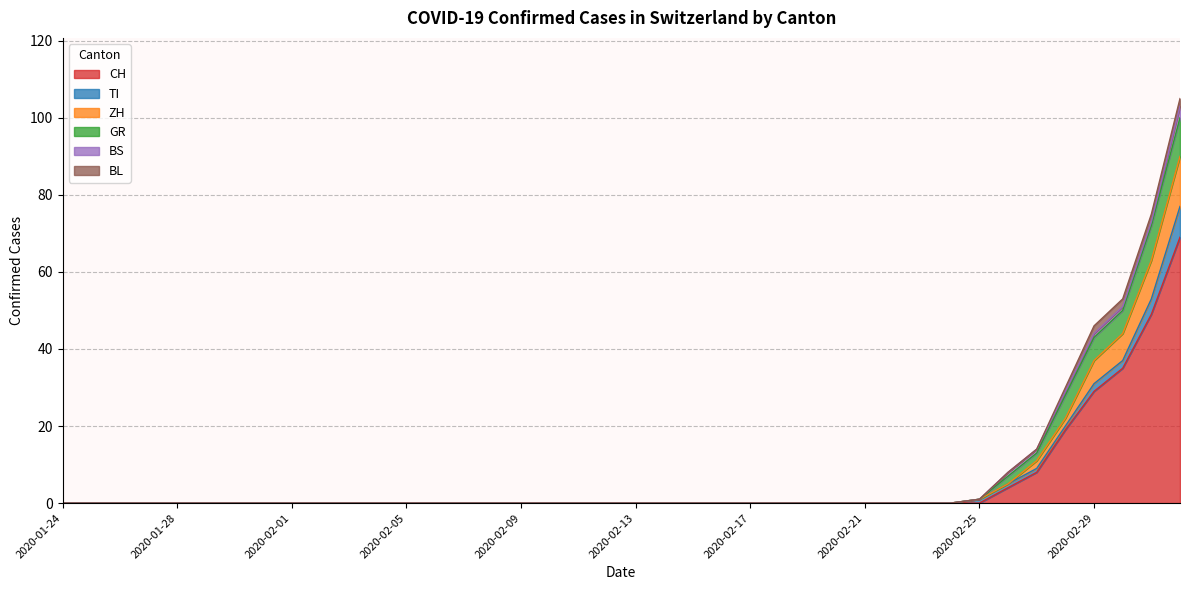

Reading right to left, extract all data points from this chart.

CH: 2020-03-03=69	2020-03-02=49	2020-03-01=35	2020-02-29=29	2020-02-28=19	2020-02-27=8	2020-02-26=4	2020-02-25=0	2020-02-24=0	2020-02-23=0	2020-02-22=0	2020-02-21=0	2020-02-20=0	2020-02-19=0	2020-02-18=0	2020-02-17=0	2020-02-16=0	2020-02-15=0	2020-02-14=0	2020-02-13=0	2020-02-12=0	2020-02-11=0	2020-02-10=0	2020-02-09=0	2020-02-08=0	2020-02-07=0	2020-02-06=0	2020-02-05=0	2020-02-04=0	2020-02-03=0	2020-02-02=0	2020-02-01=0	2020-01-31=0	2020-01-30=0	2020-01-29=0	2020-01-28=0	2020-01-27=0	2020-01-26=0	2020-01-25=0	2020-01-24=0
TI: 2020-03-03=8	2020-03-02=4	2020-03-01=2	2020-02-29=2	2020-02-28=1	2020-02-27=1	2020-02-26=1	2020-02-25=1	2020-02-24=0	2020-02-23=0	2020-02-22=0	2020-02-21=0	2020-02-20=0	2020-02-19=0	2020-02-18=0	2020-02-17=0	2020-02-16=0	2020-02-15=0	2020-02-14=0	2020-02-13=0	2020-02-12=0	2020-02-11=0	2020-02-10=0	2020-02-09=0	2020-02-08=0	2020-02-07=0	2020-02-06=0	2020-02-05=0	2020-02-04=0	2020-02-03=0	2020-02-02=0	2020-02-01=0	2020-01-31=0	2020-01-30=0	2020-01-29=0	2020-01-28=0	2020-01-27=0	2020-01-26=0	2020-01-25=0	2020-01-24=0
ZH: 2020-03-03=13	2020-03-02=10	2020-03-01=7	2020-02-29=6	2020-02-28=2	2020-02-27=2	2020-02-26=0	2020-02-25=0	2020-02-24=0	2020-02-23=0	2020-02-22=0	2020-02-21=0	2020-02-20=0	2020-02-19=0	2020-02-18=0	2020-02-17=0	2020-02-16=0	2020-02-15=0	2020-02-14=0	2020-02-13=0	2020-02-12=0	2020-02-11=0	2020-02-10=0	2020-02-09=0	2020-02-08=0	2020-02-07=0	2020-02-06=0	2020-02-05=0	2020-02-04=0	2020-02-03=0	2020-02-02=0	2020-02-01=0	2020-01-31=0	2020-01-30=0	2020-01-29=0	2020-01-28=0	2020-01-27=0	2020-01-26=0	2020-01-25=0	2020-01-24=0
GR: 2020-03-03=10	2020-03-02=9	2020-03-01=6	2020-02-29=6	2020-02-28=6	2020-02-27=2	2020-02-26=2	2020-02-25=0	2020-02-24=0	2020-02-23=0	2020-02-22=0	2020-02-21=0	2020-02-20=0	2020-02-19=0	2020-02-18=0	2020-02-17=0	2020-02-16=0	2020-02-15=0	2020-02-14=0	2020-02-13=0	2020-02-12=0	2020-02-11=0	2020-02-10=0	2020-02-09=0	2020-02-08=0	2020-02-07=0	2020-02-06=0	2020-02-05=0	2020-02-04=0	2020-02-03=0	2020-02-02=0	2020-02-01=0	2020-01-31=0	2020-01-30=0	2020-01-29=0	2020-01-28=0	2020-01-27=0	2020-01-26=0	2020-01-25=0	2020-01-24=0
BS: 2020-03-03=3	2020-03-02=1	2020-03-01=1	2020-02-29=1	2020-02-28=1	2020-02-27=1	2020-02-26=1	2020-02-25=0	2020-02-24=0	2020-02-23=0	2020-02-22=0	2020-02-21=0	2020-02-20=0	2020-02-19=0	2020-02-18=0	2020-02-17=0	2020-02-16=0	2020-02-15=0	2020-02-14=0	2020-02-13=0	2020-02-12=0	2020-02-11=0	2020-02-10=0	2020-02-09=0	2020-02-08=0	2020-02-07=0	2020-02-06=0	2020-02-05=0	2020-02-04=0	2020-02-03=0	2020-02-02=0	2020-02-01=0	2020-01-31=0	2020-01-30=0	2020-01-29=0	2020-01-28=0	2020-01-27=0	2020-01-26=0	2020-01-25=0	2020-01-24=0
BL: 2020-03-03=2	2020-03-02=2	2020-03-01=2	2020-02-29=2	2020-02-28=1	2020-02-27=0	2020-02-26=0	2020-02-25=0	2020-02-24=0	2020-02-23=0	2020-02-22=0	2020-02-21=0	2020-02-20=0	2020-02-19=0	2020-02-18=0	2020-02-17=0	2020-02-16=0	2020-02-15=0	2020-02-14=0	2020-02-13=0	2020-02-12=0	2020-02-11=0	2020-02-10=0	2020-02-09=0	2020-02-08=0	2020-02-07=0	2020-02-06=0	2020-02-05=0	2020-02-04=0	2020-02-03=0	2020-02-02=0	2020-02-01=0	2020-01-31=0	2020-01-30=0	2020-01-29=0	2020-01-28=0	2020-01-27=0	2020-01-26=0	2020-01-25=0	2020-01-24=0